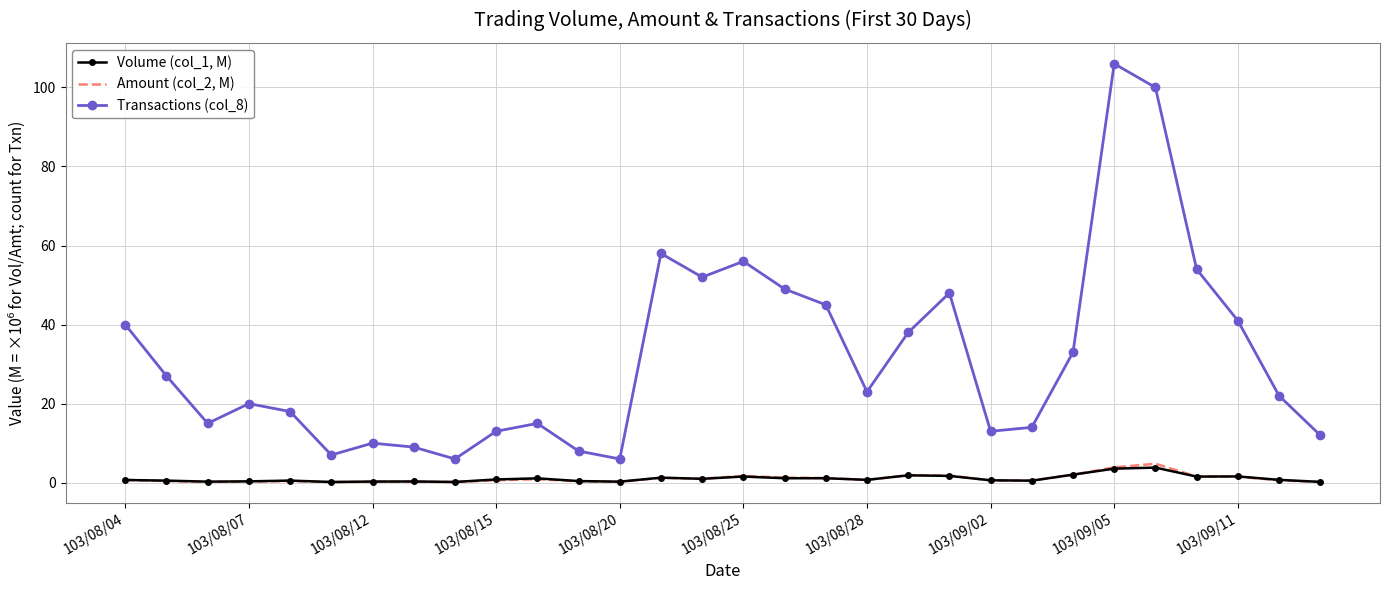

Which series has the largest total across all categories?

Transactions (col_8)